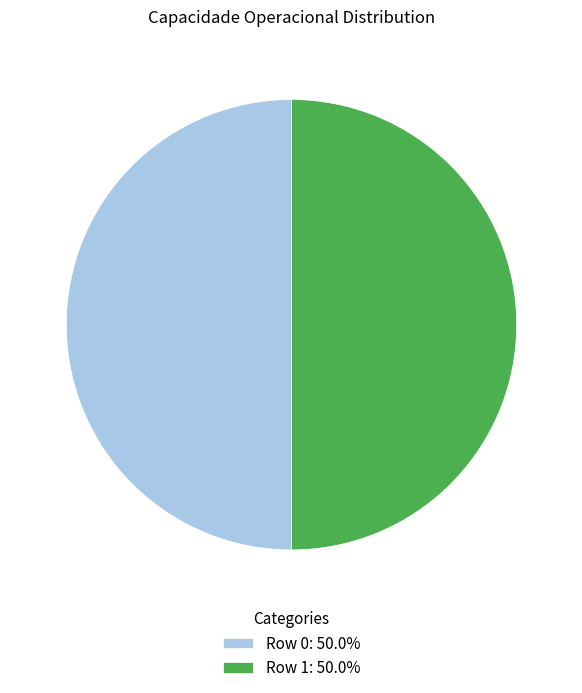

Is the sum of Row 1: 50.0% and Row 0: 50.0% greater than half?

Yes